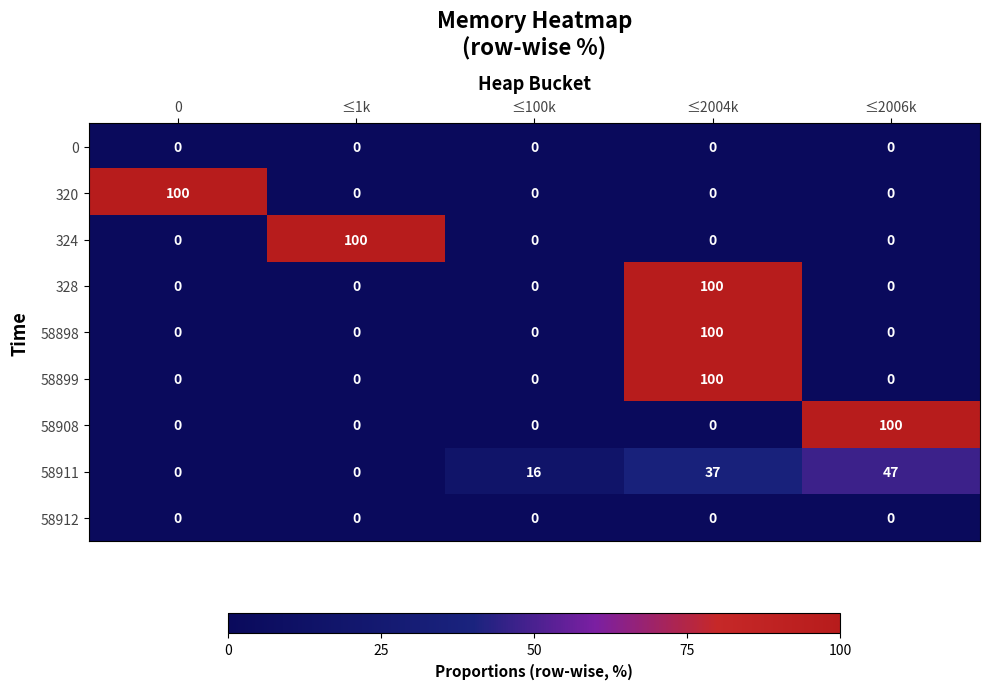

What is the maximum value for 324?

100